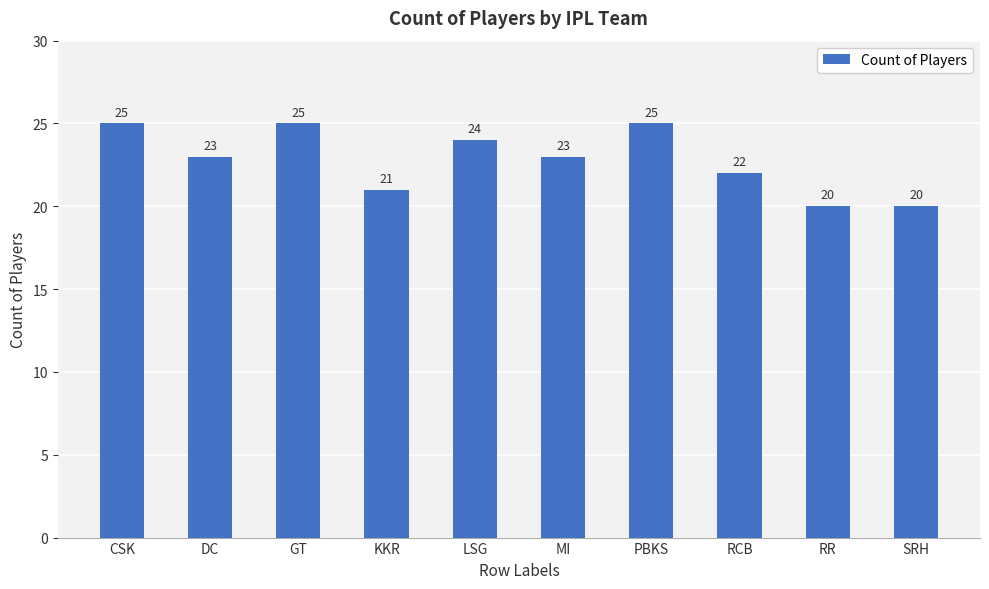

Count the values in the range 21 to 25.

8